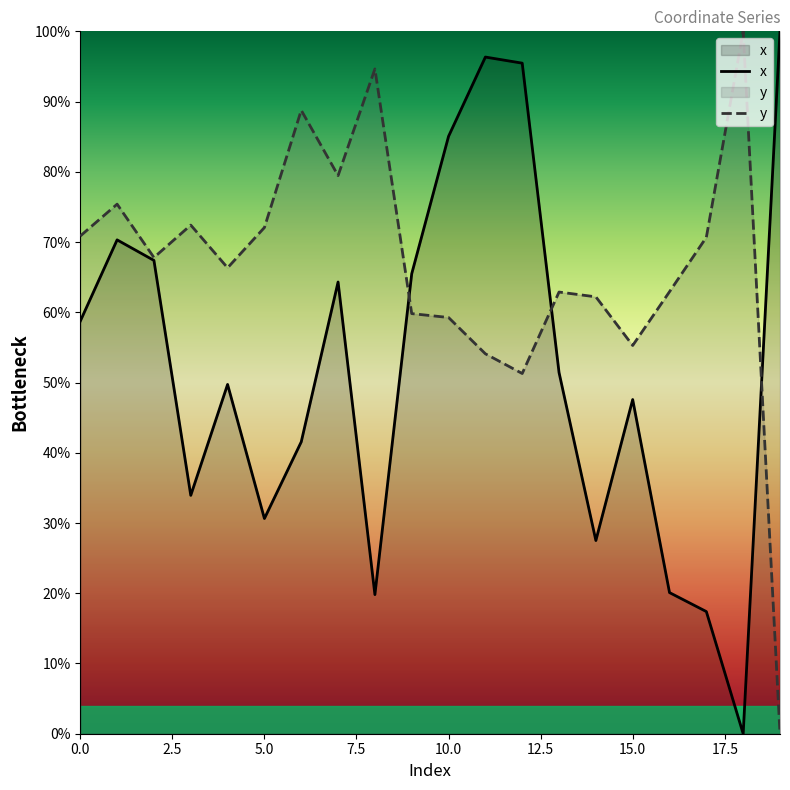

How many times do y and x cross each other?

3